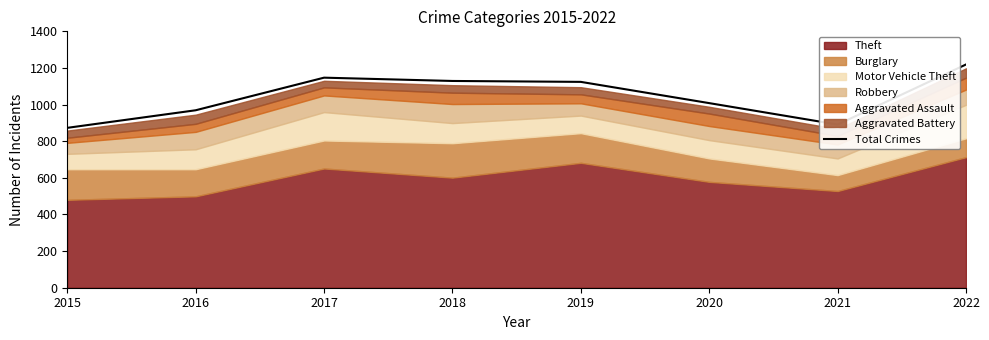

What is the difference between the values at 2017 and 2020?

139